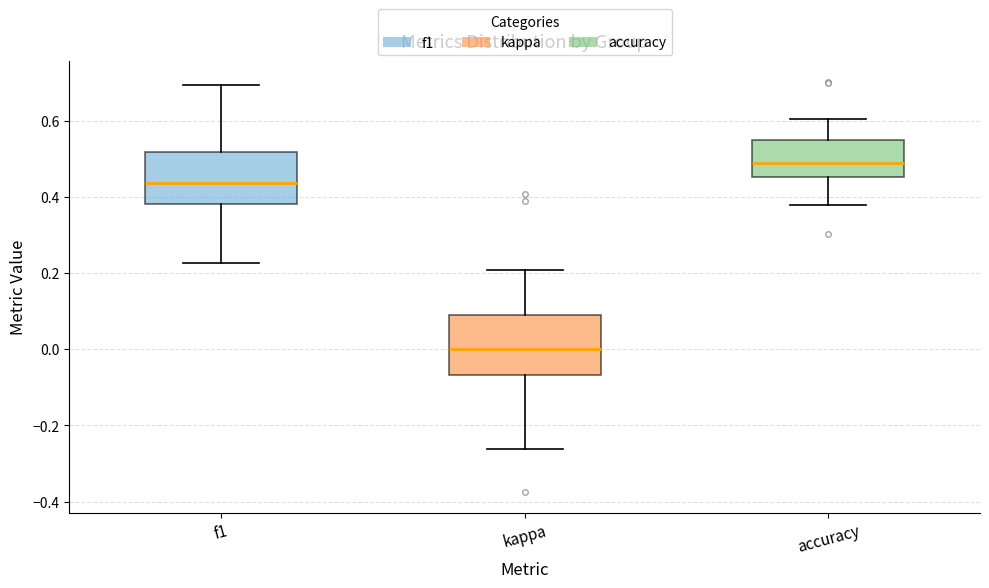

Reading left to right, read every box against the y-axis: the position of its median line, the range the box covers, and the ends of its whiskers. The values are not printed on the chart, so give them approximately, as read against the axis.

f1: median 0.44, box 0.38 to 0.52, whiskers 0.22 to 0.70
kappa: median 0.00, box -0.06 to 0.10, whiskers -0.26 to 0.20
accuracy: median 0.48, box 0.46 to 0.54, whiskers 0.38 to 0.60